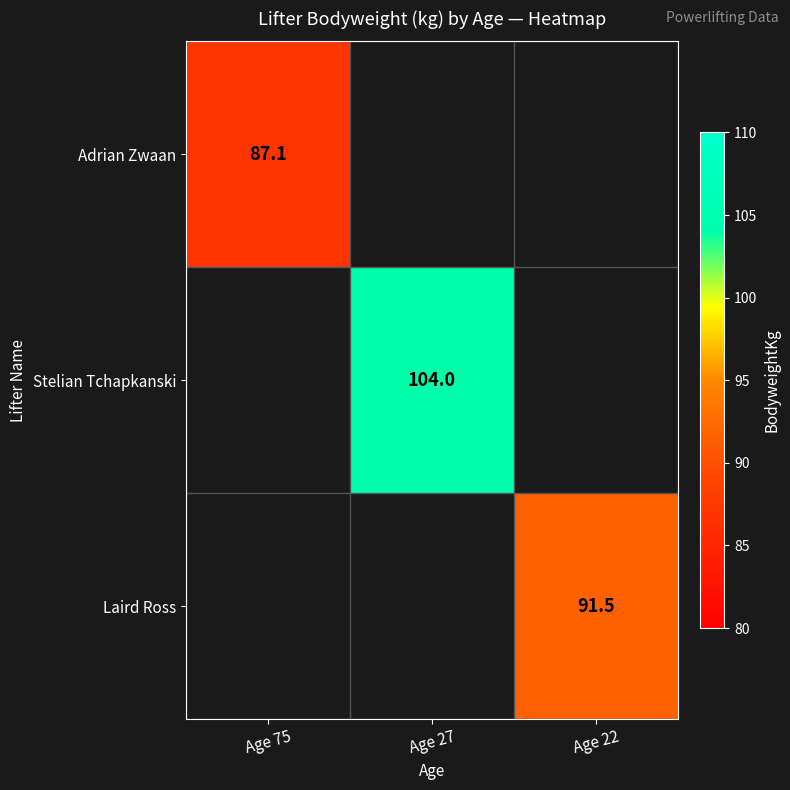

True or false: Stelian Tchapkanski has a value of 61.2 at Age 27.

False